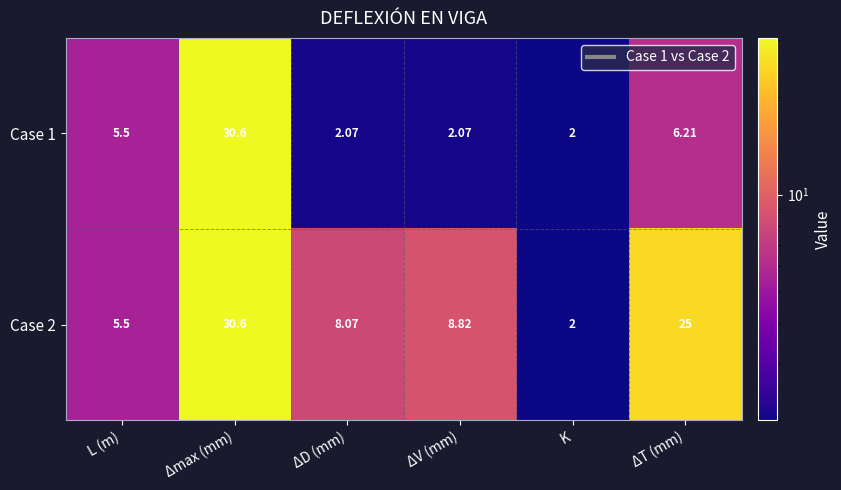

At which category is the sum across all series the highest?

Δmax (mm)